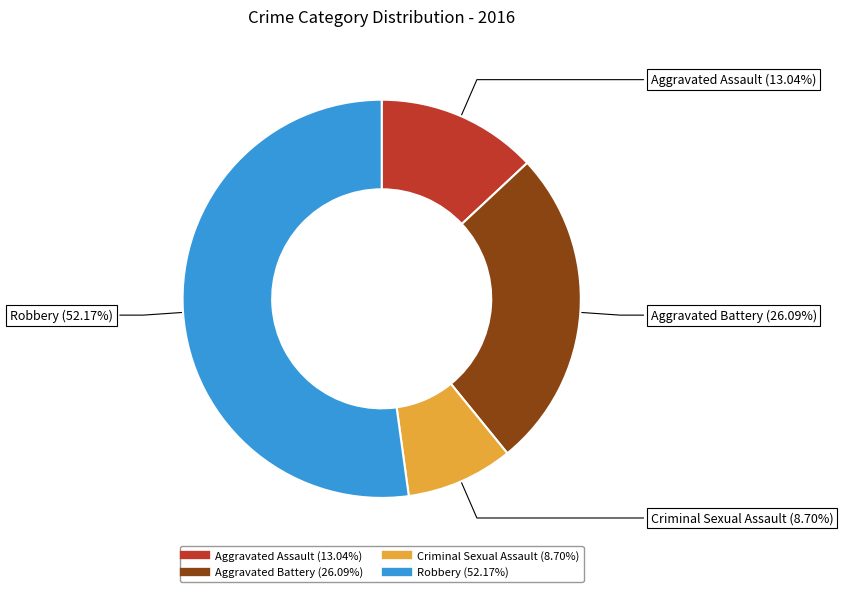

Which slice is the largest?

Robbery